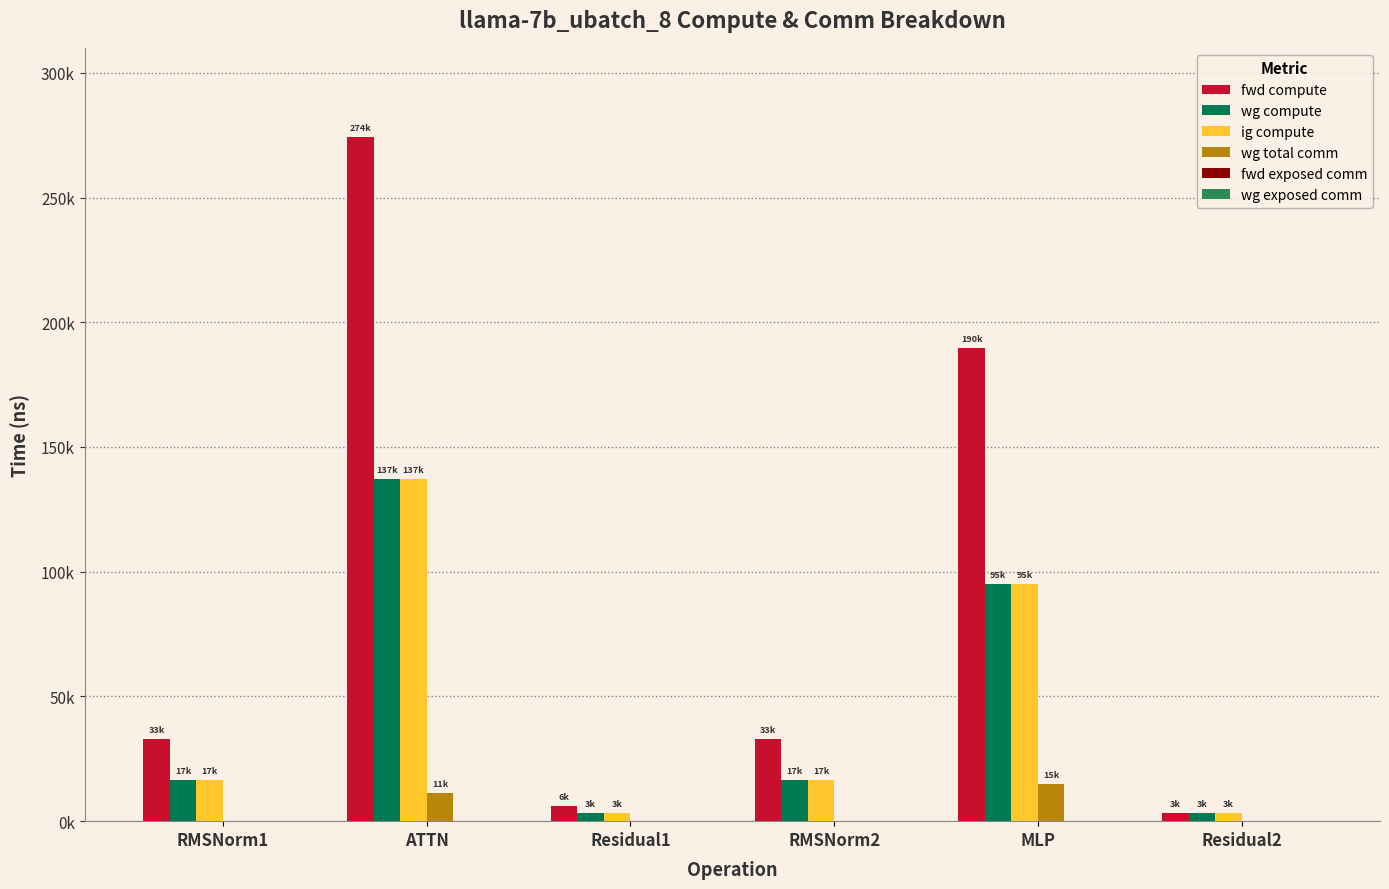

Are the bars grouped side by side (vs. stacked)?

Yes